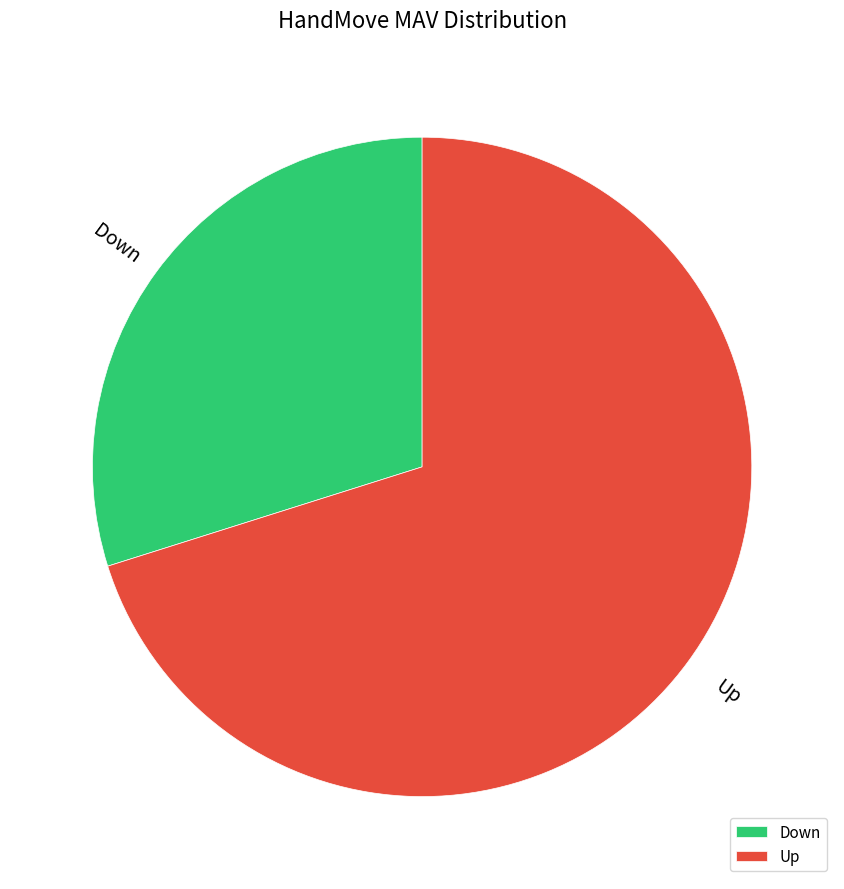

Which slice is the largest?

Up